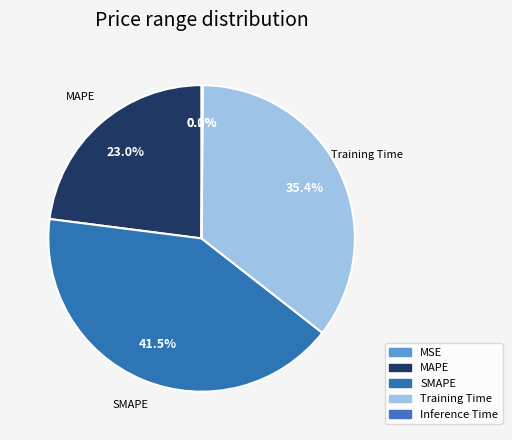

Count the number of slices in the pie.

5